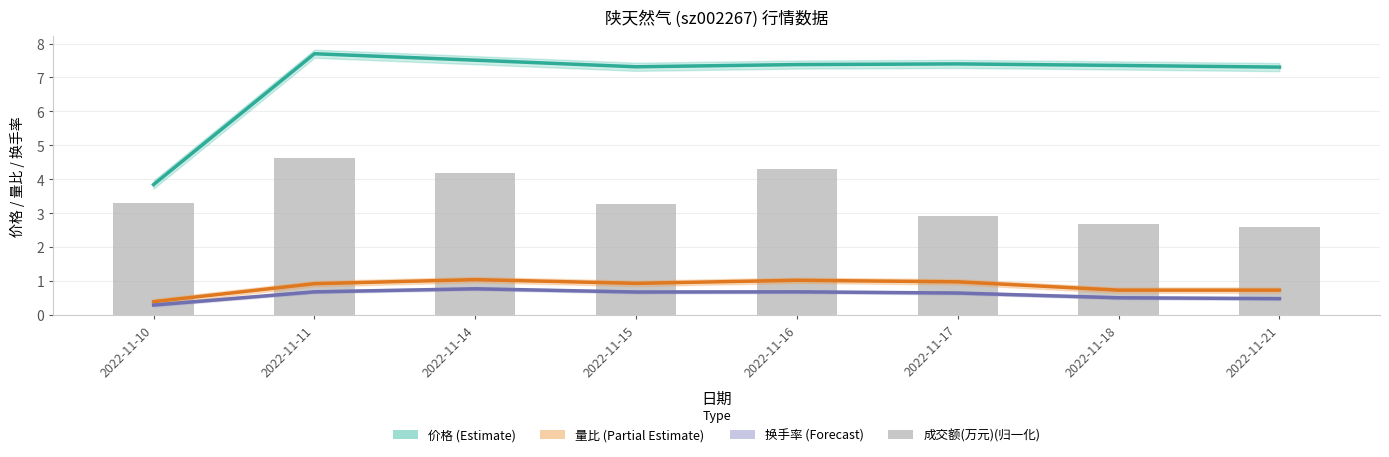

Which series has the widest spread of values?

价格 (Estimate)